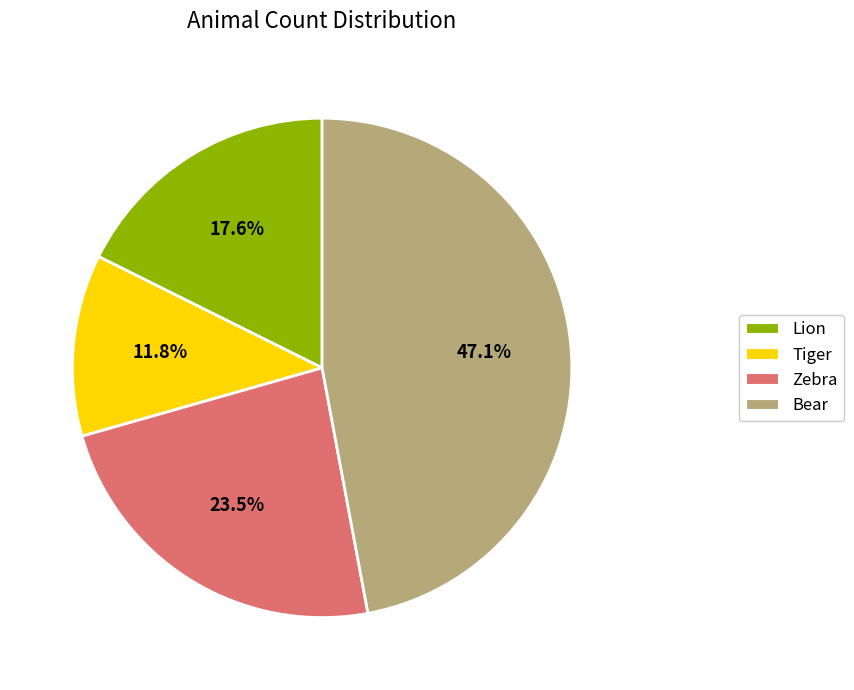

How many slices are in this pie chart?

4